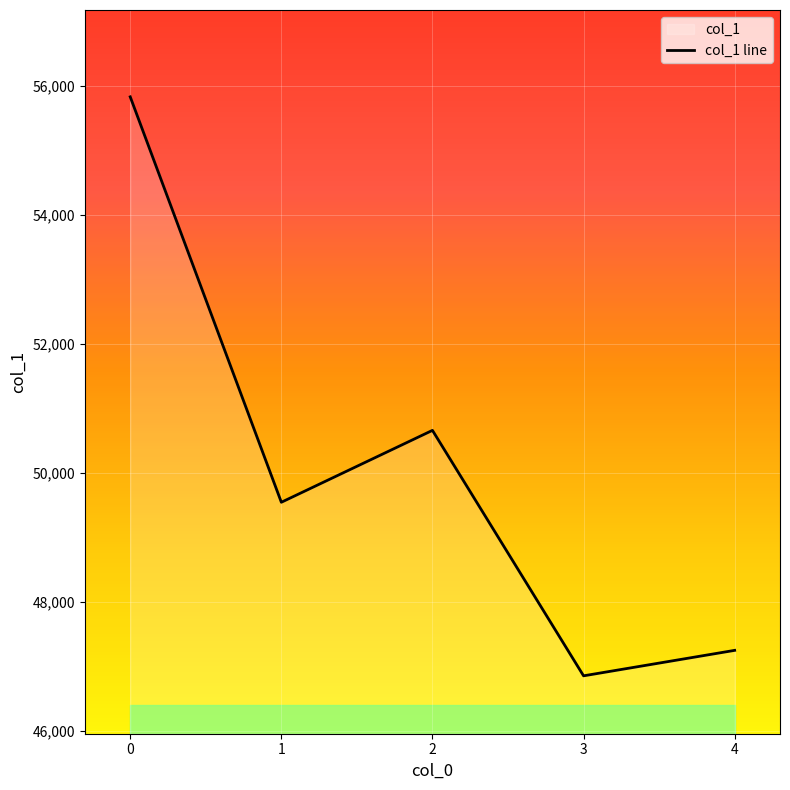

Count the number of categories in the chart.

5